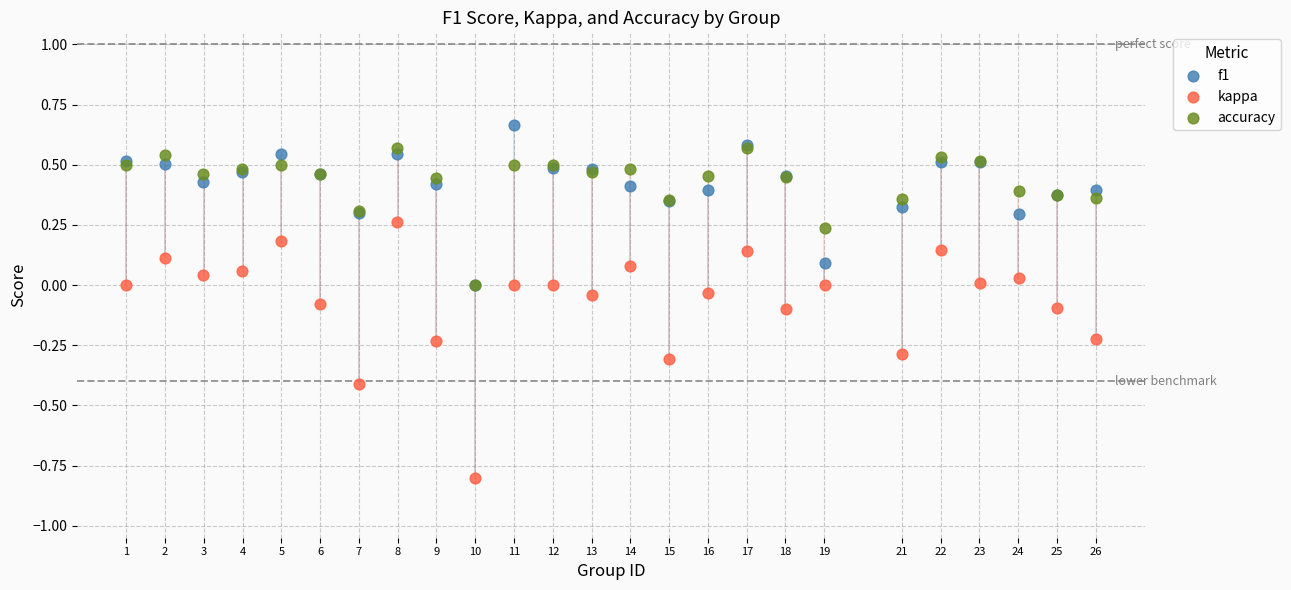

Which series reaches the maximum Y coordinate?

f1